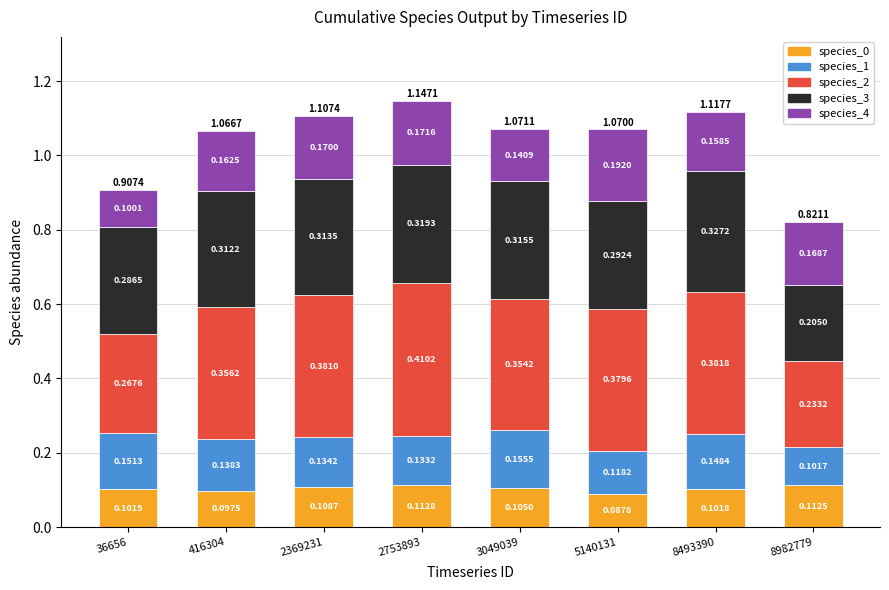

What is the total value across all series at 8493390?

1.1